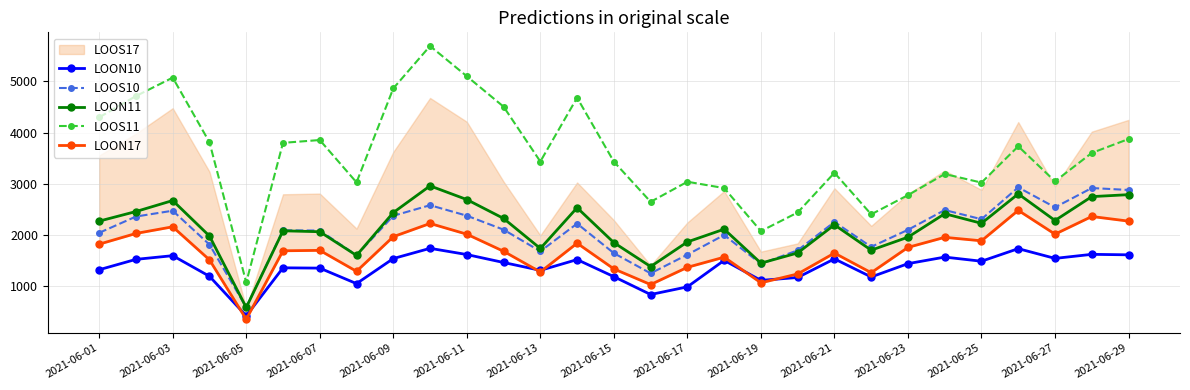

What is the approximate value of LOON11 at 2021-06-27?

2277.9